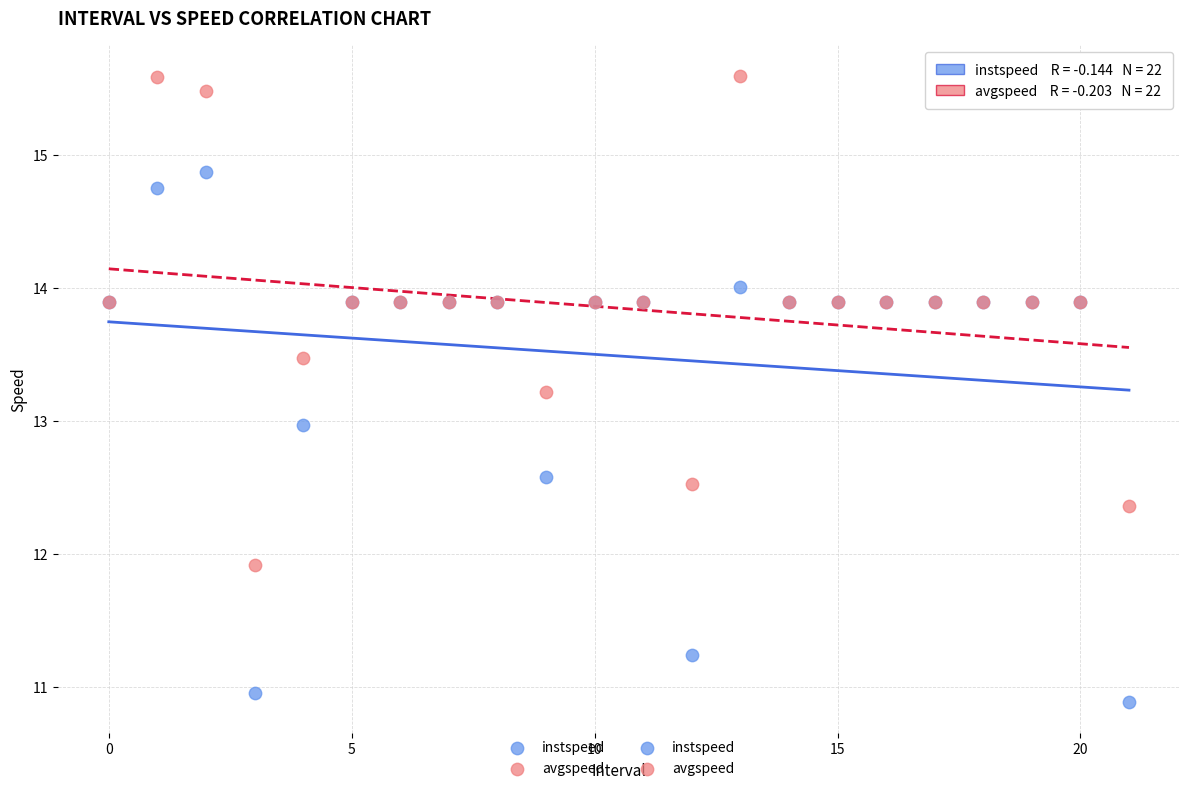

In the instspeed series, what Y value is closest to 12?

12.6